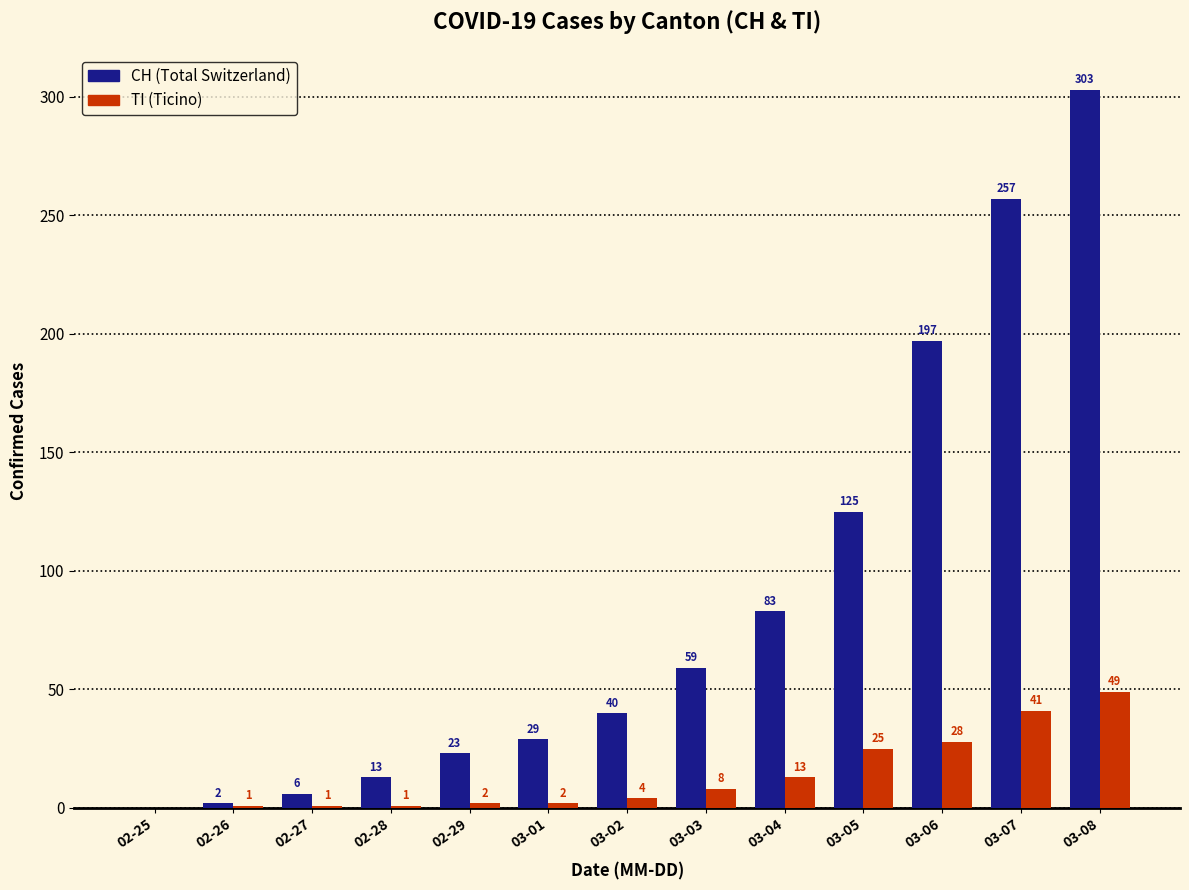

What is the total value across all series at 03-03?

67